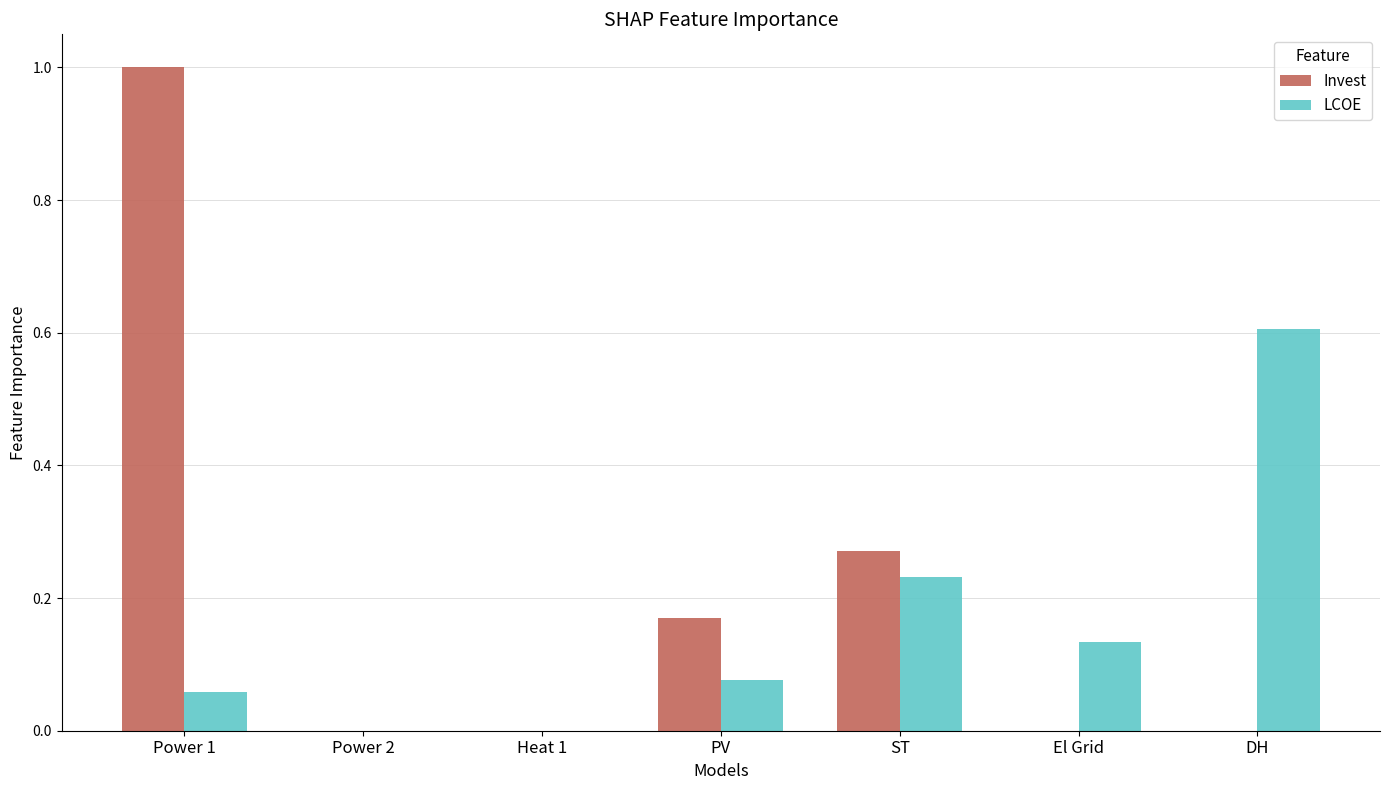

Which series has the largest range (max minus min)?

Invest